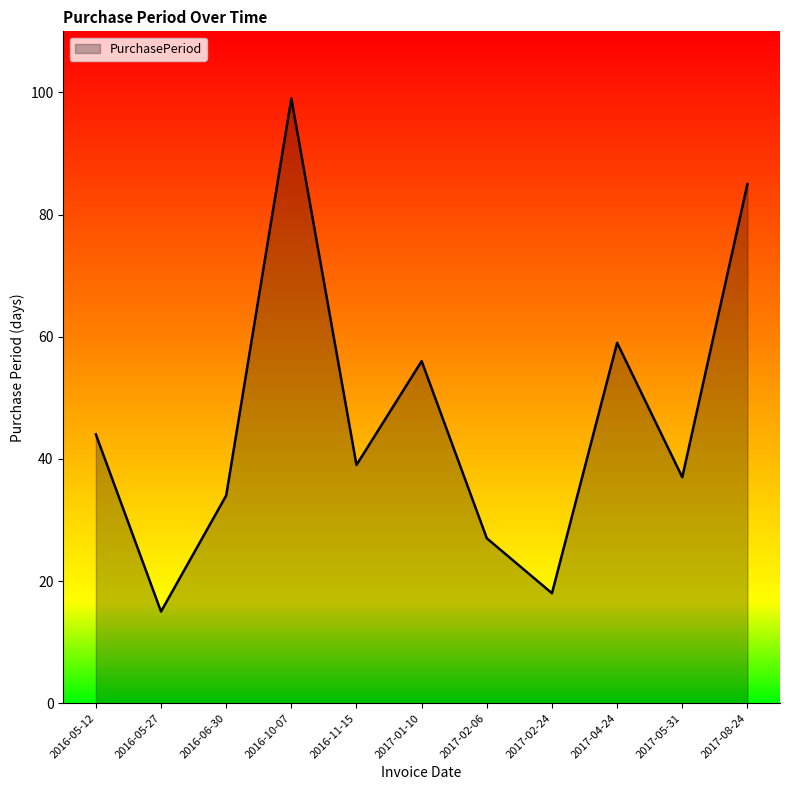

How many categories are shown in the chart?

11